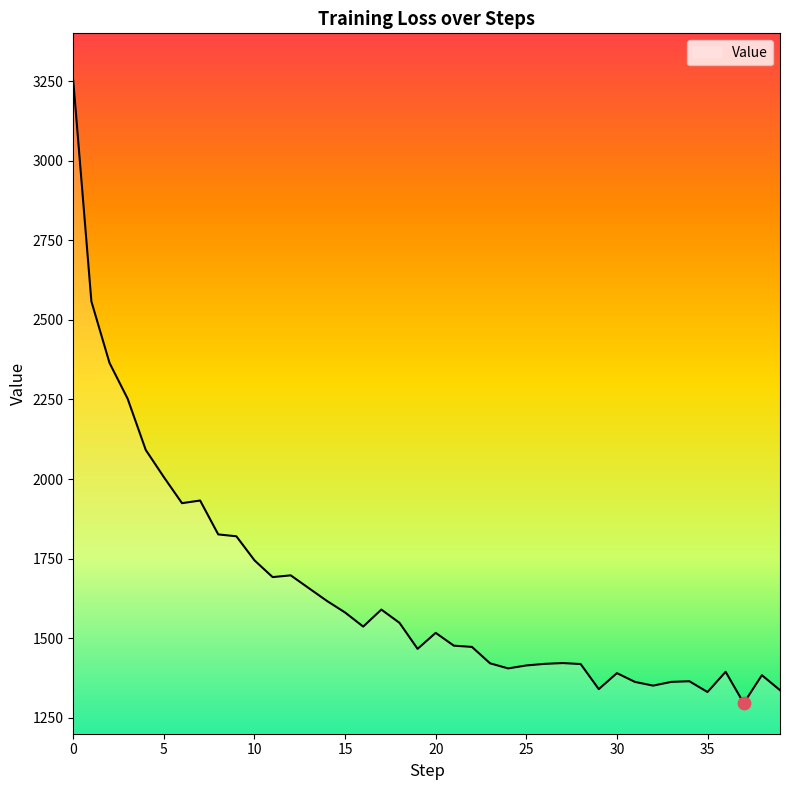

What is the greatest value displayed?

3251.2